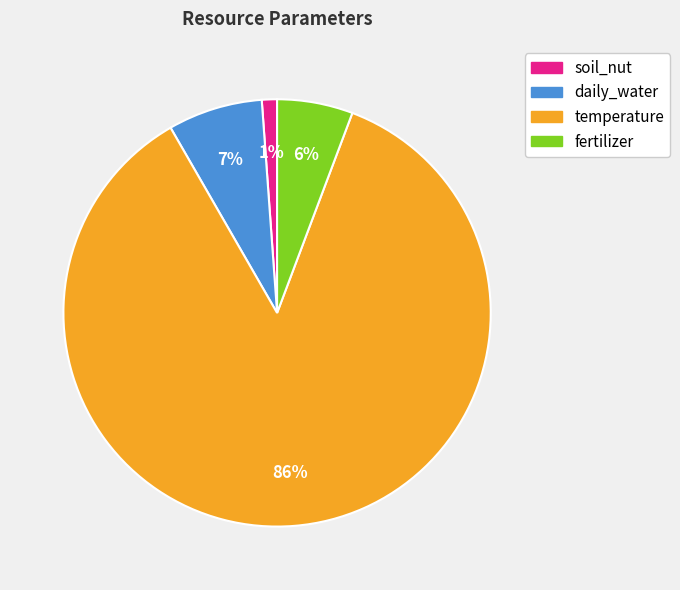

The daily_water slice represents 7% of the pie. True or false?

True